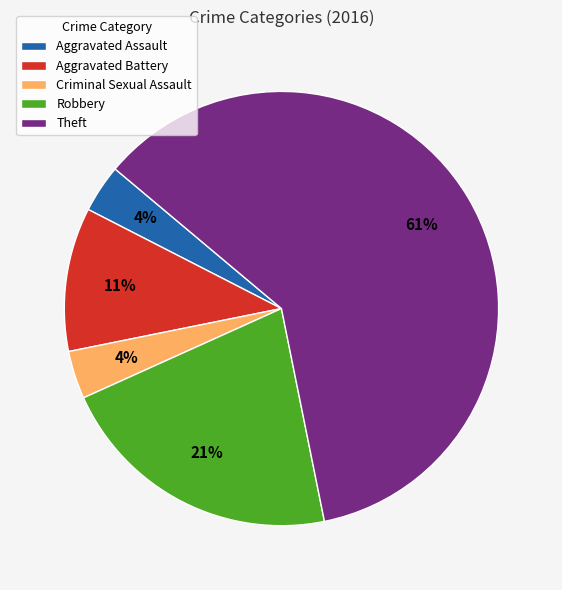

Which slice is the largest?

Theft